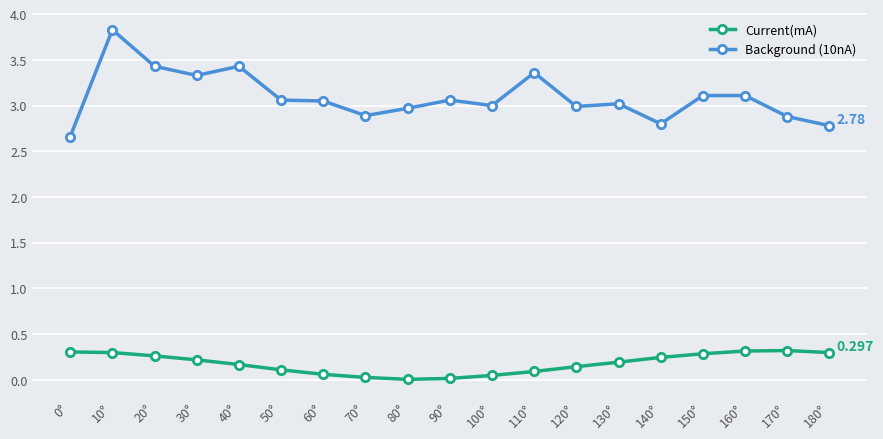

True or false: Current(mA) has a value of 0.3 at 170°.

True